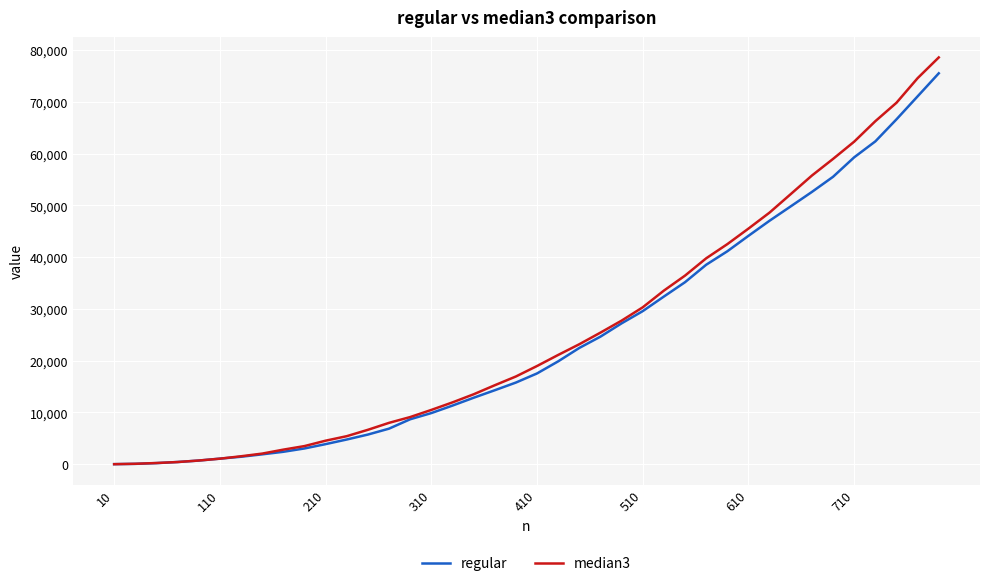

Which series has the widest spread of values?

median3